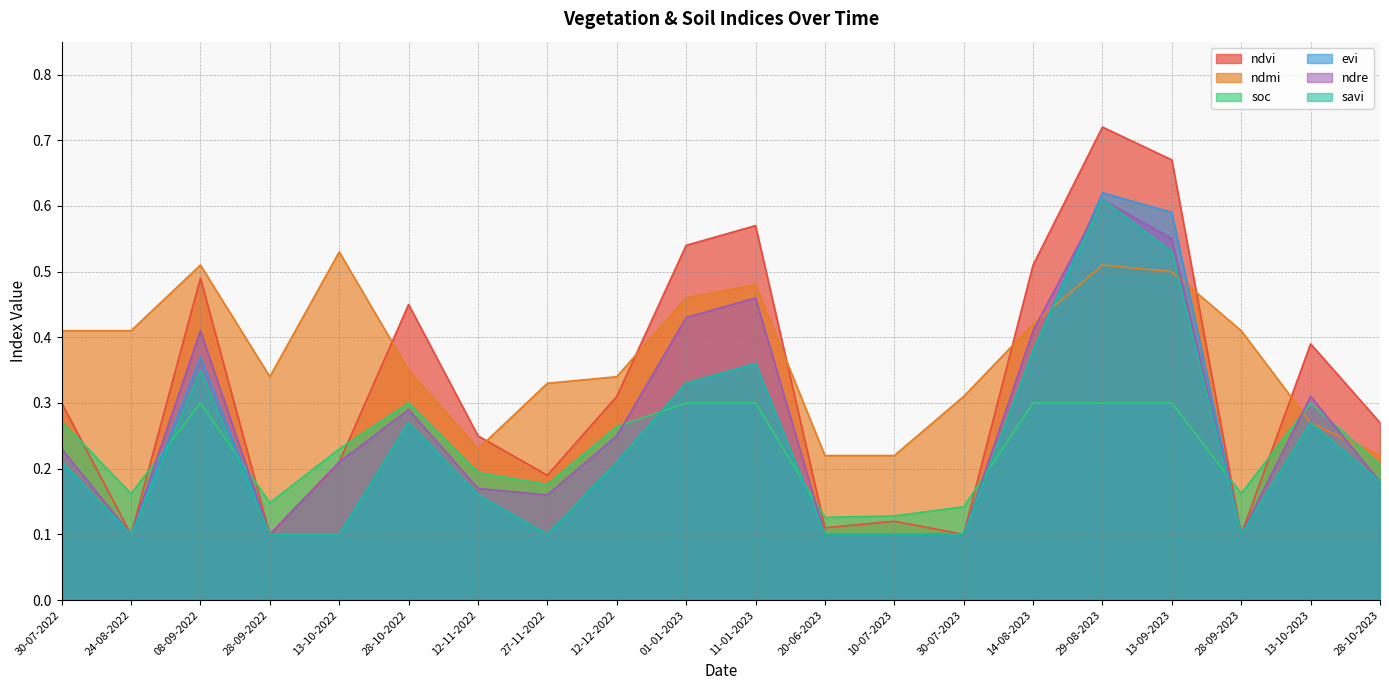

How many interior local peaks does the ndvi series have?

6